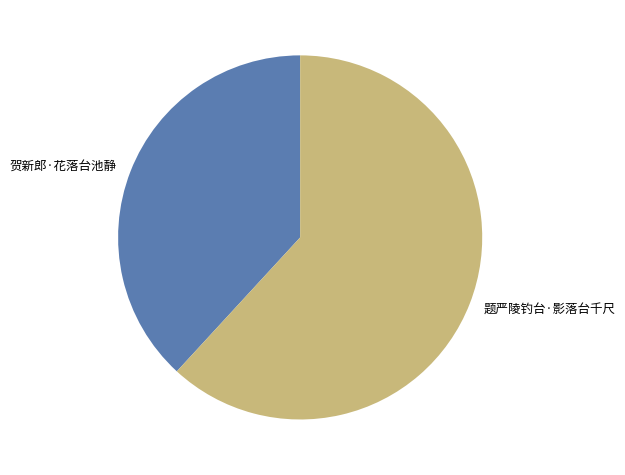

Is the sum of 题严陵钓台·影落台千尺 and 贺新郎·花落台池静 greater than half?

Yes